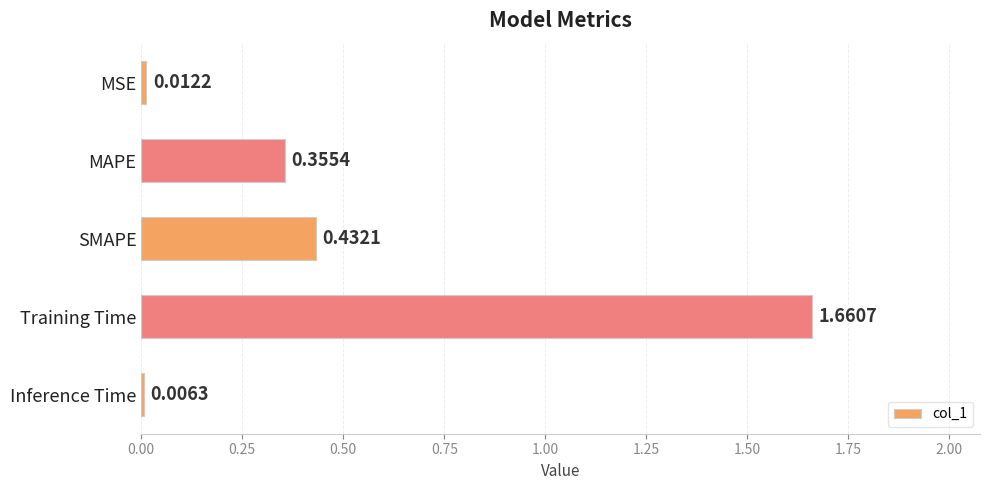

Count the number of categories in the chart.

5